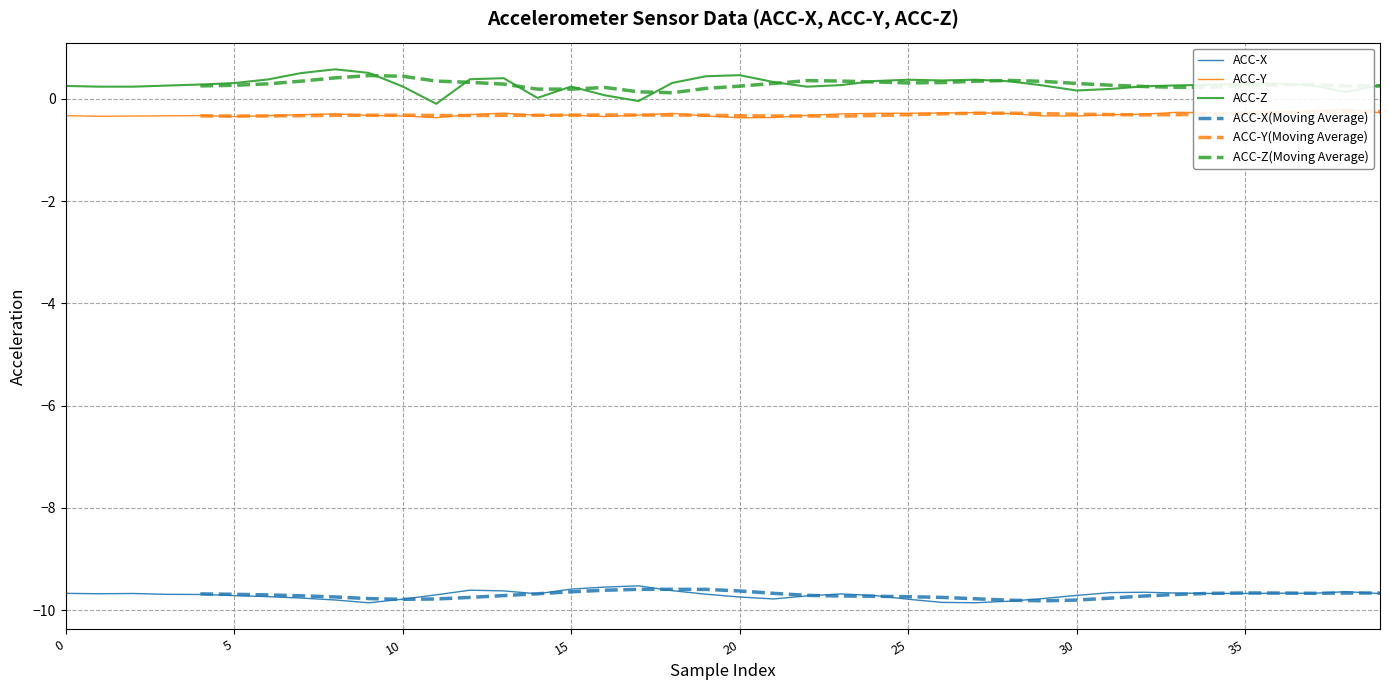

At which label is ACC-Z closest to 0?

14